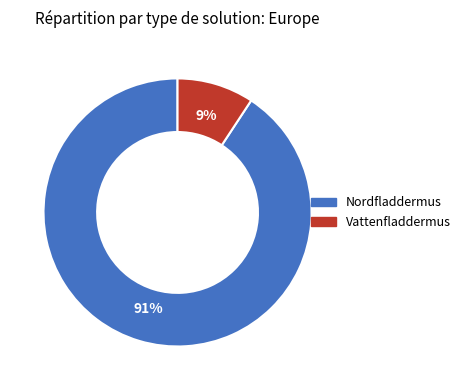

Which slice is the largest?

Nordfladdermus